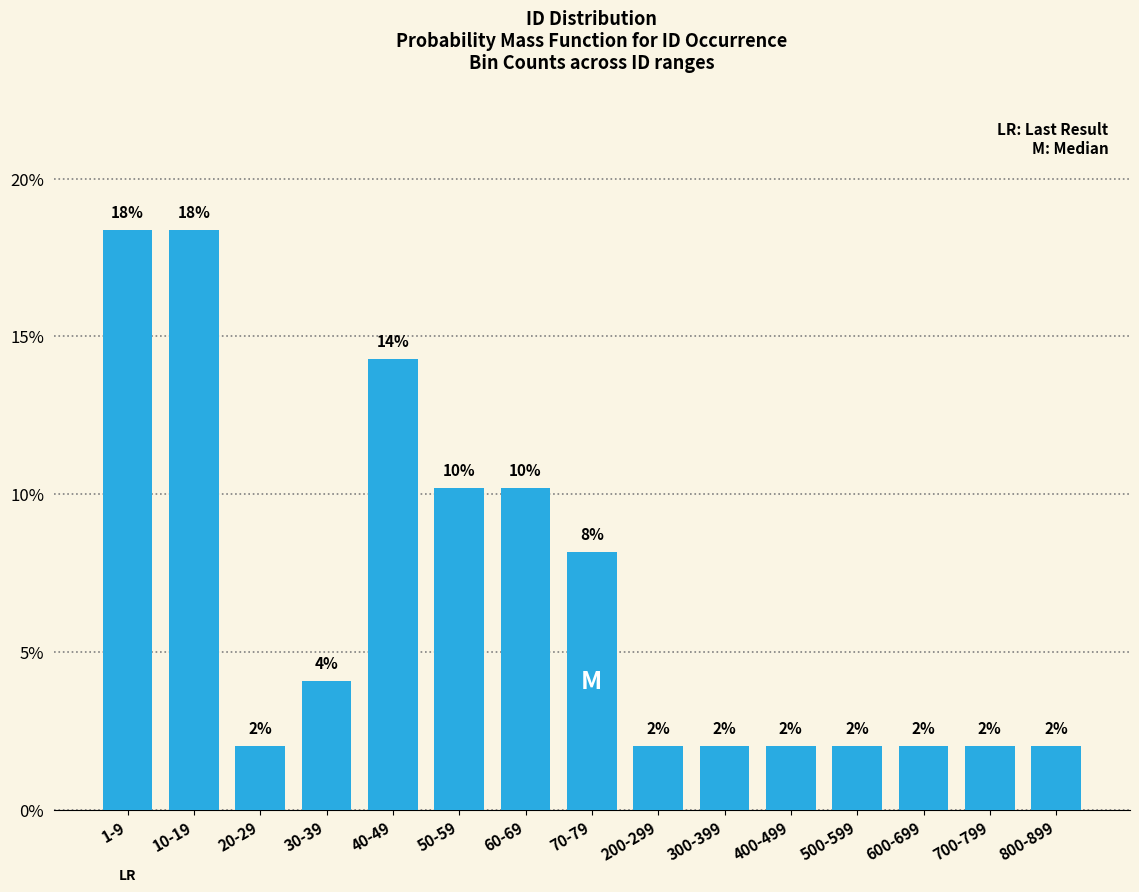

What is the label of the 2nd bar from the left?

10-19